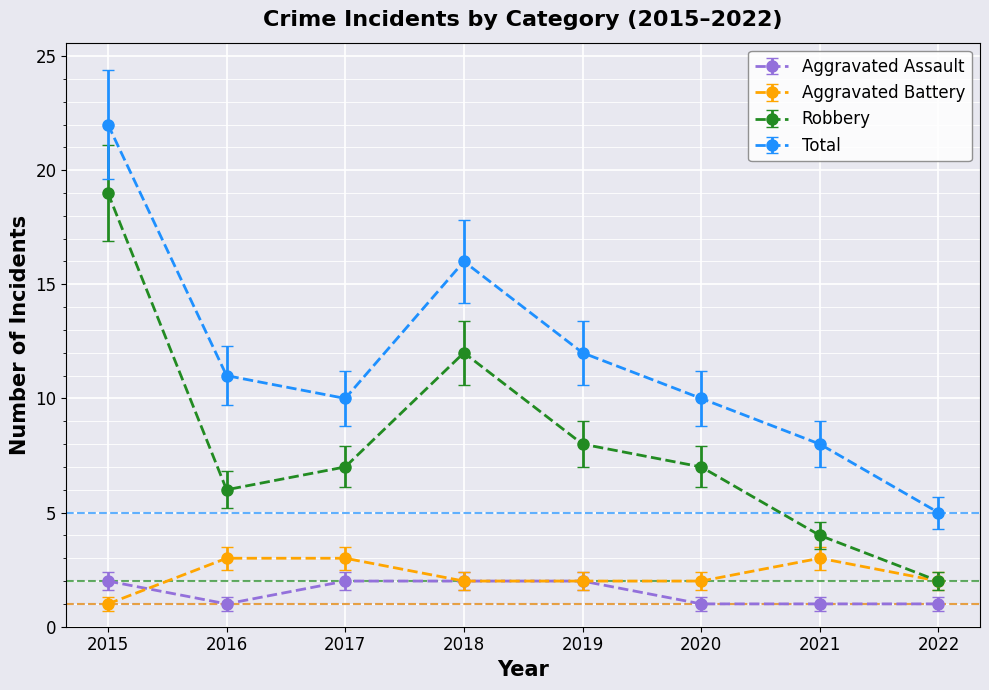

True or false: Aggravated Assault and Total intersect in this chart.

False